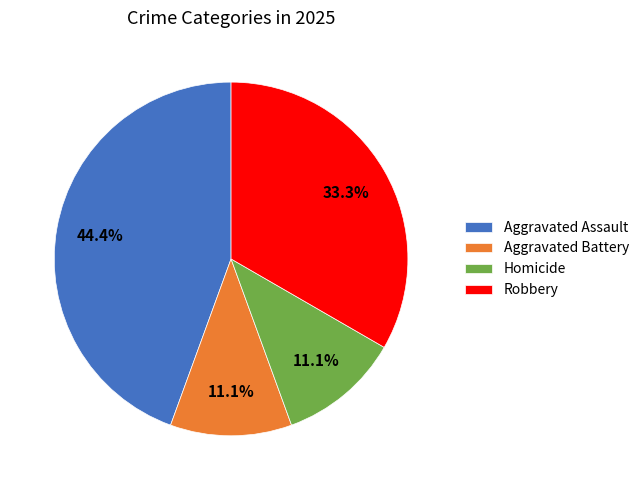

The Aggravated Assault slice represents 55% of the pie. True or false?

False